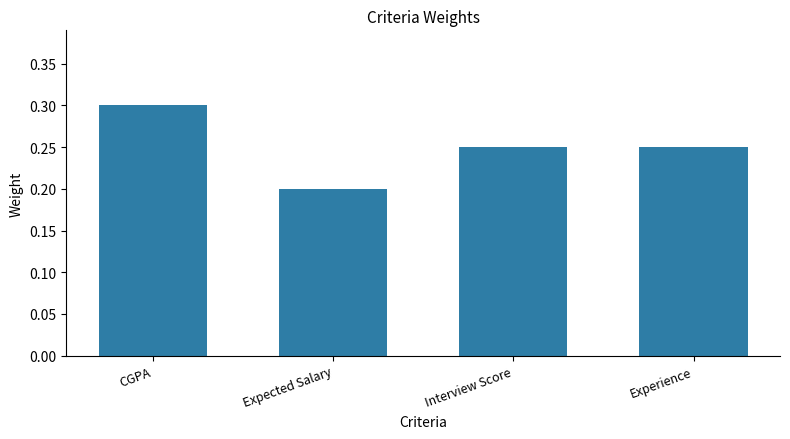

Which category has the lowest value across all series?

Expected Salary